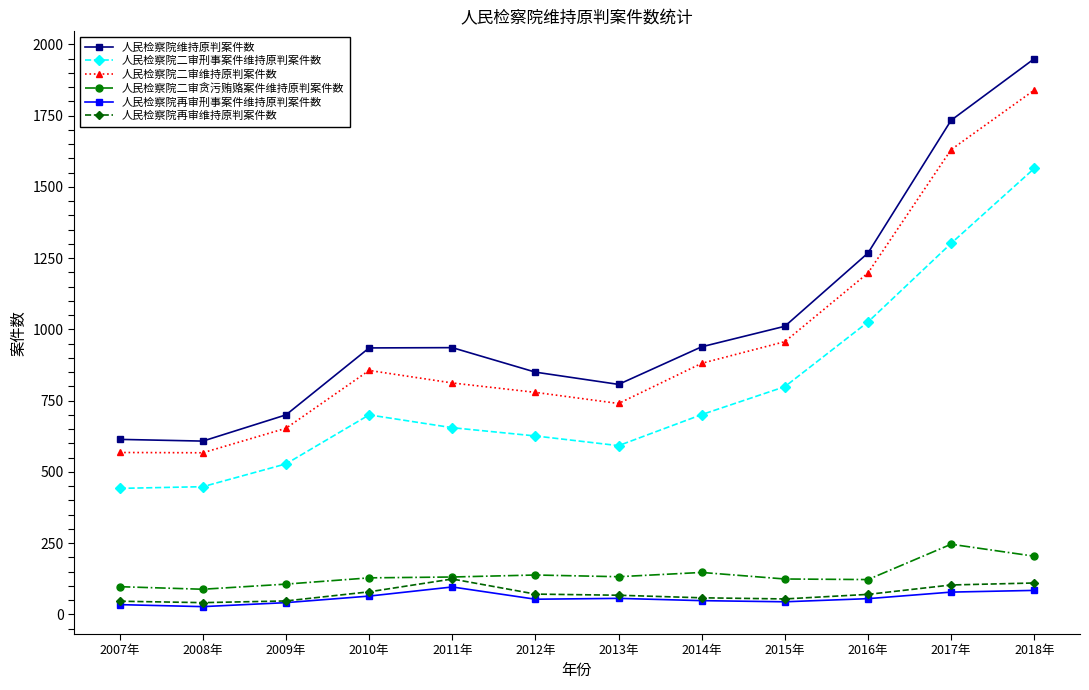

Which category has the highest value across all series?

2018年